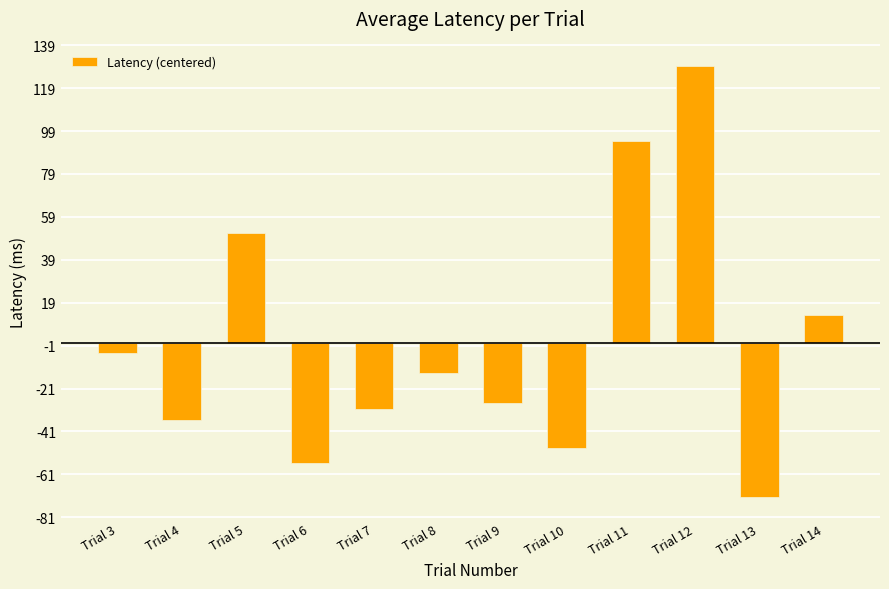

Does the chart contain stacked bars?

No